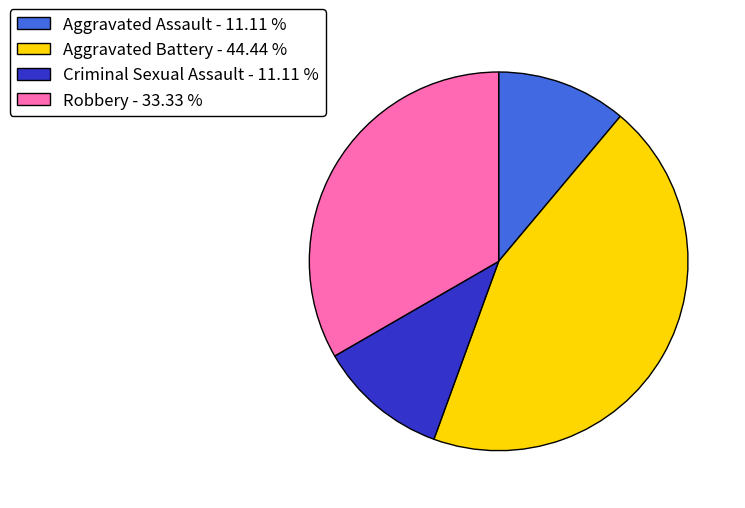

Is it true that Criminal Sexual Assault is 11% of the pie?

True